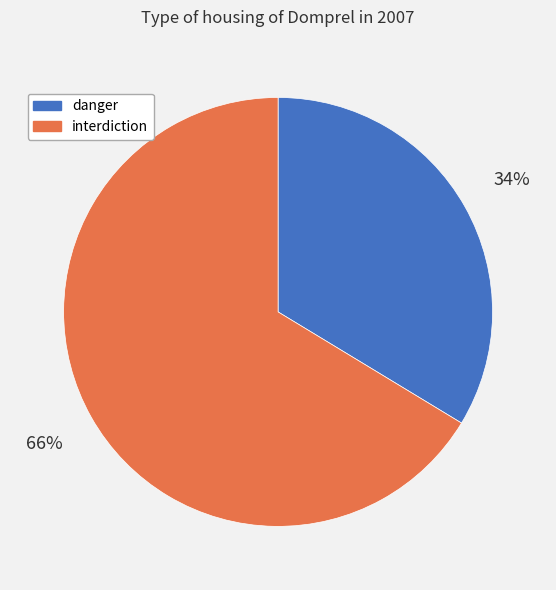

True or false: danger accounts for 34% of the total.

True